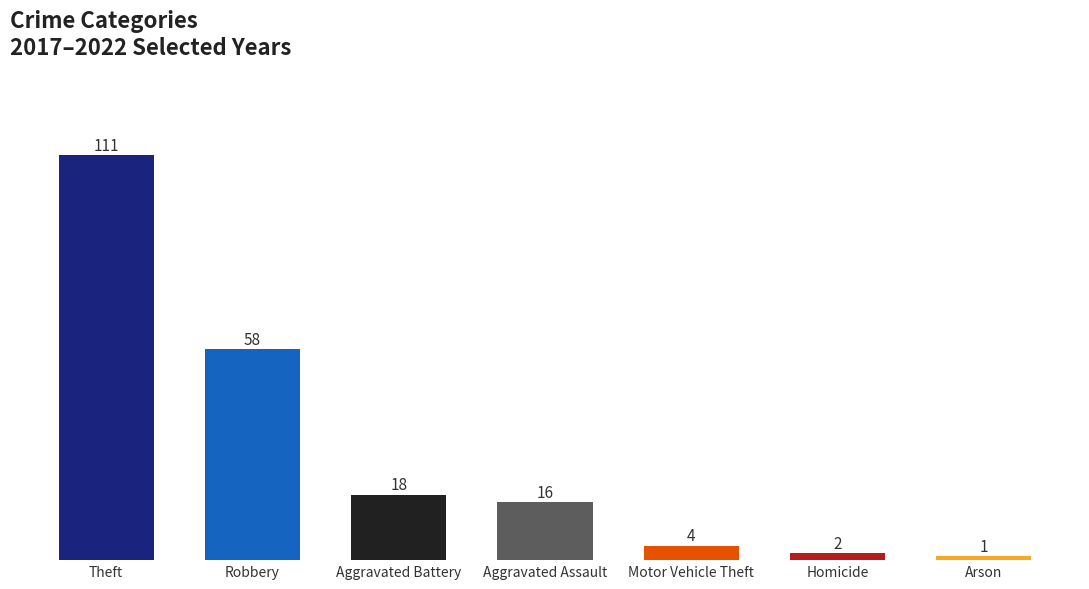

Which has a higher value, Aggravated Battery or Robbery?

Robbery